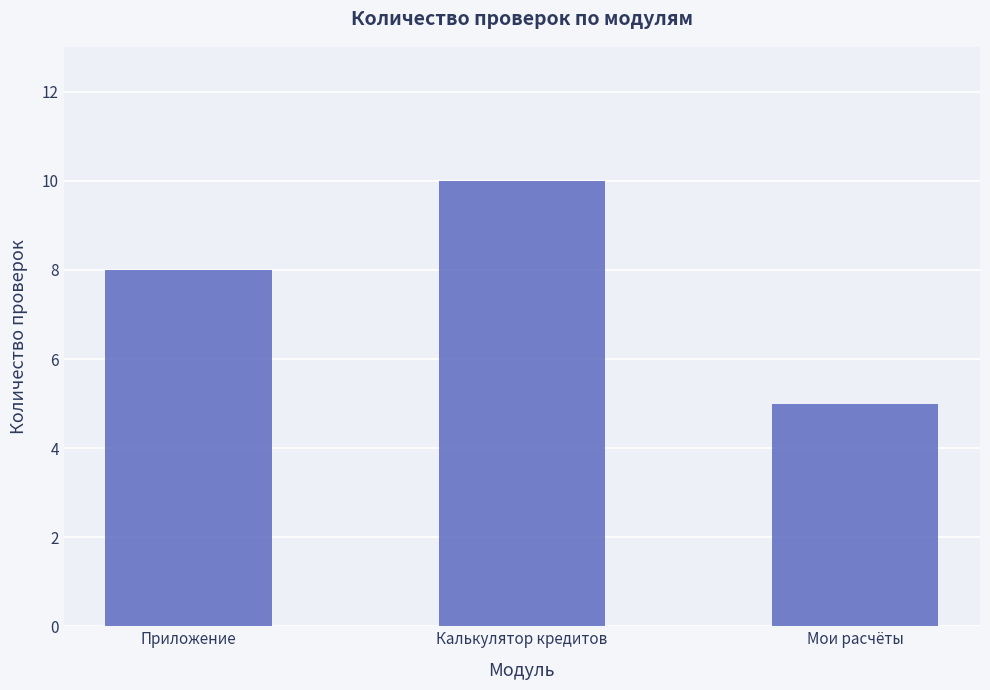

What is the change in value from Приложение to Мои расчёты?

-3